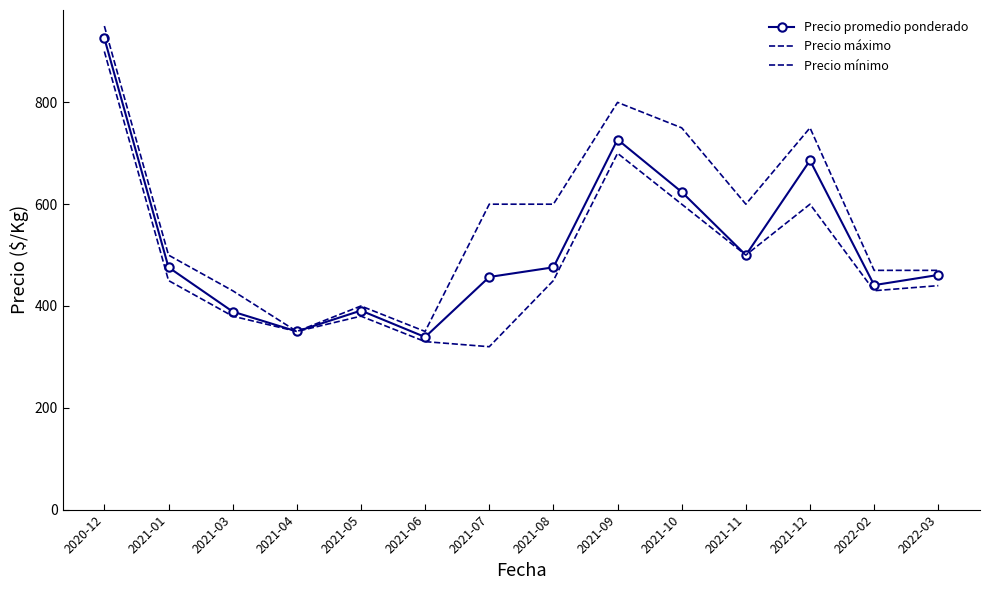

Rank the categories by Precio máximo value from highest to lowest.

2020-12, 2021-09, 2021-10, 2021-12, 2021-07, 2021-08, 2021-11, 2021-01, 2022-02, 2022-03, 2021-03, 2021-05, 2021-04, 2021-06